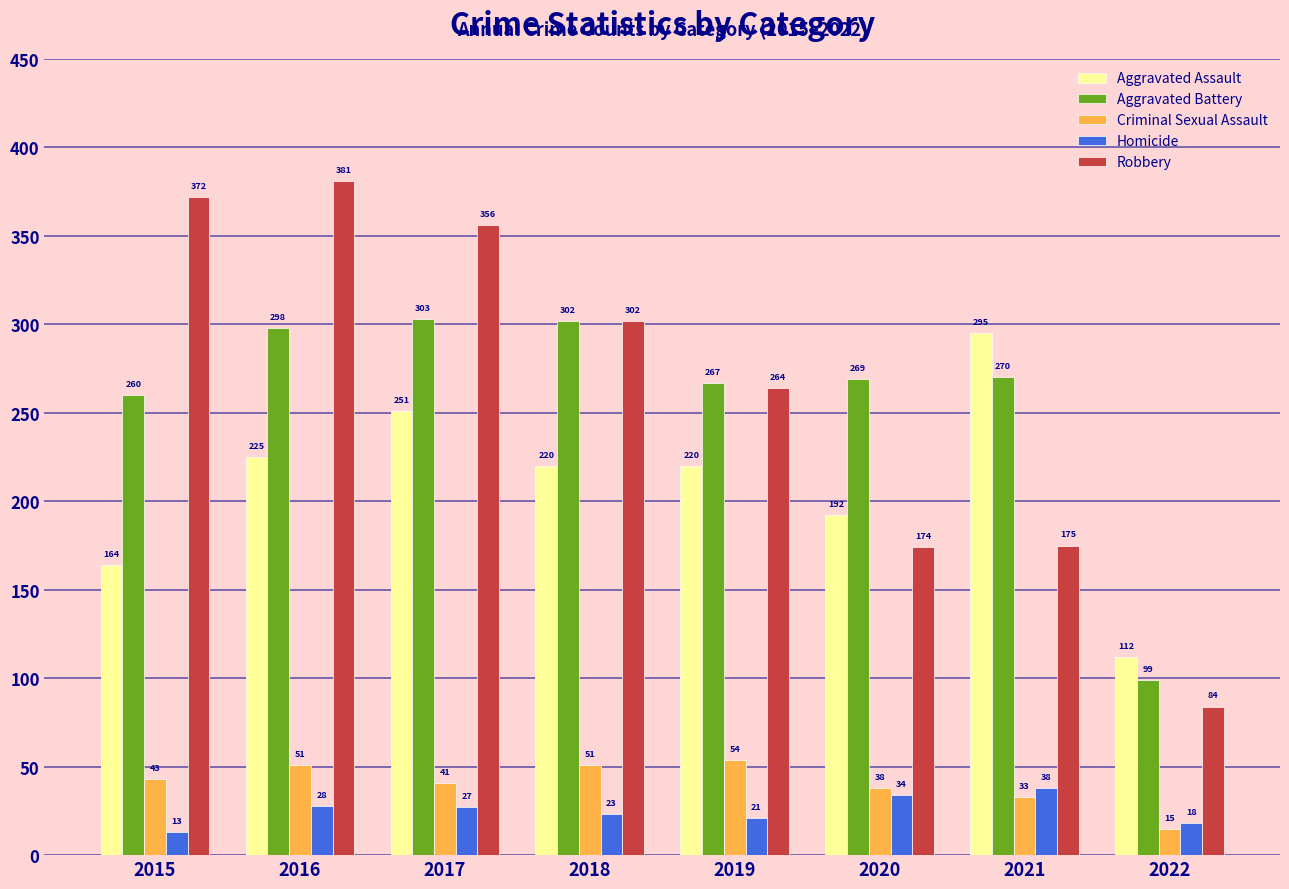

What are all the series names shown in the legend?

Aggravated Assault, Aggravated Battery, Criminal Sexual Assault, Homicide, Robbery